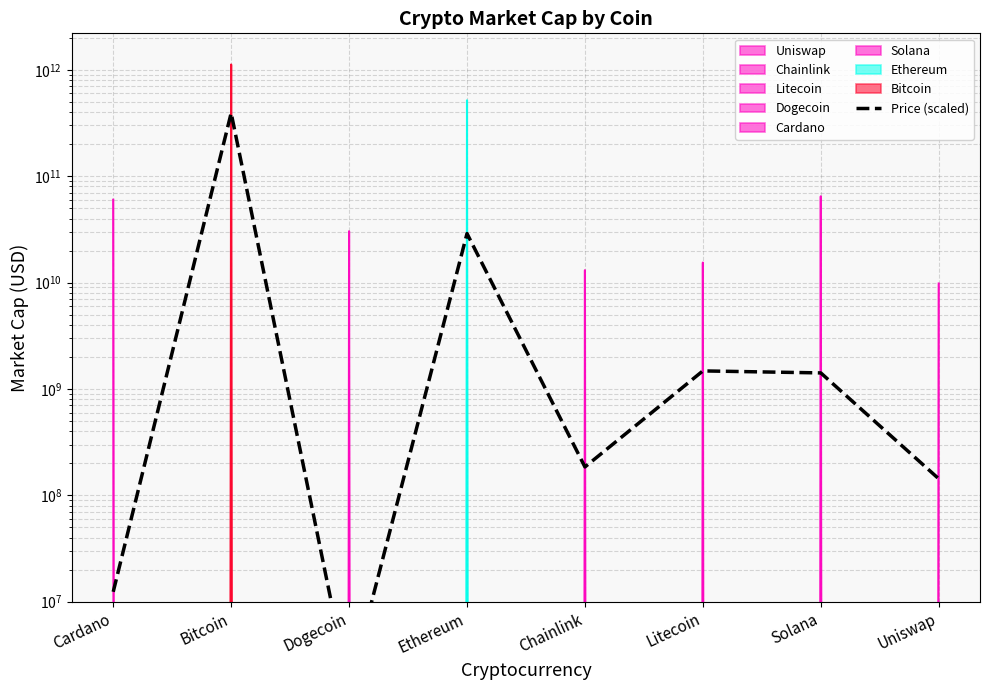

What is the change in value from Cardano to Chainlink?

+172482516.0